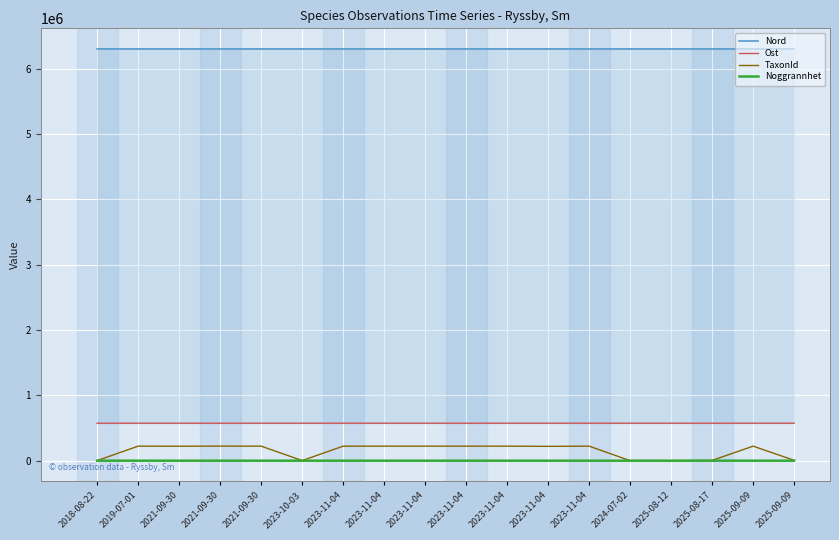

Rank the series by their maximum value, from highest to lowest.

Nord, Ost, TaxonId, Noggrannhet